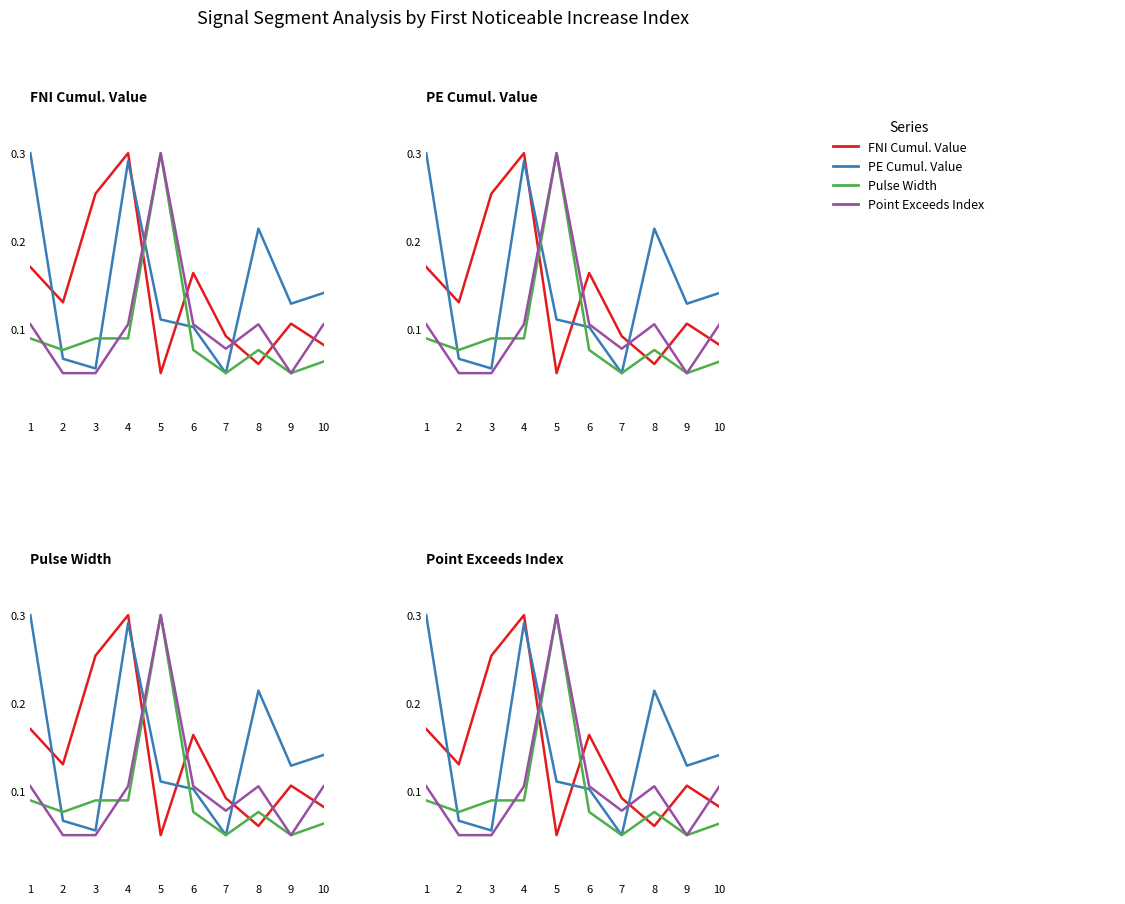

What are all the series names shown in the legend?

FNI Cumul. Value, PE Cumul. Value, Pulse Width, Point Exceeds Index